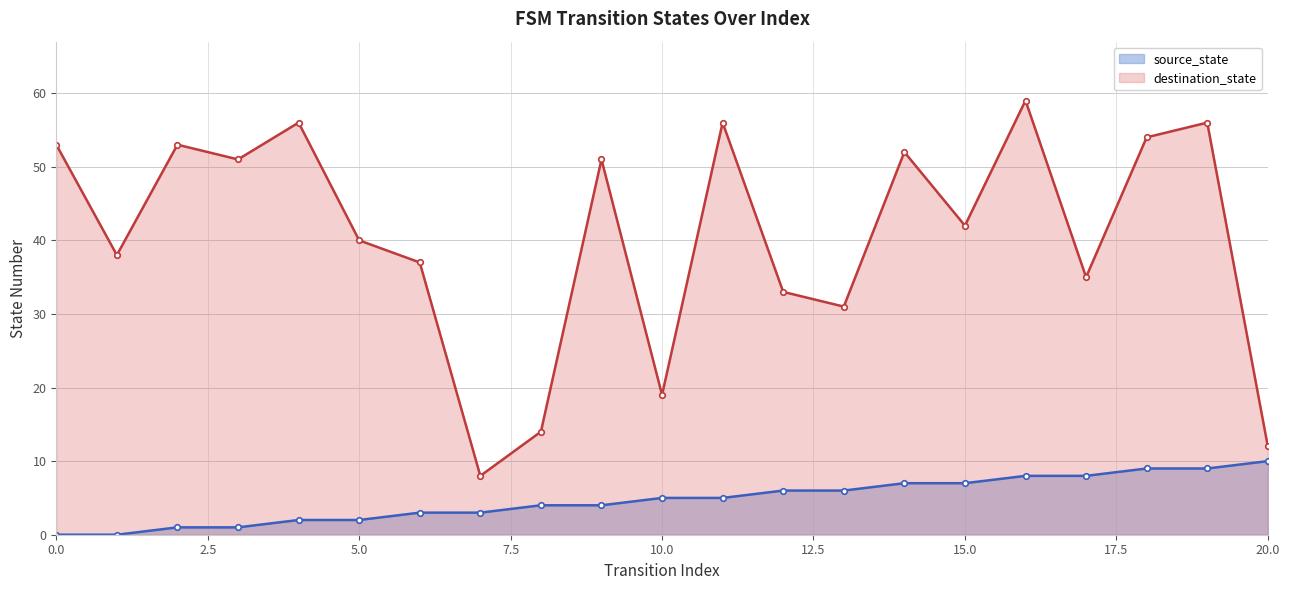

What is the label of the 11th point from the left?

10